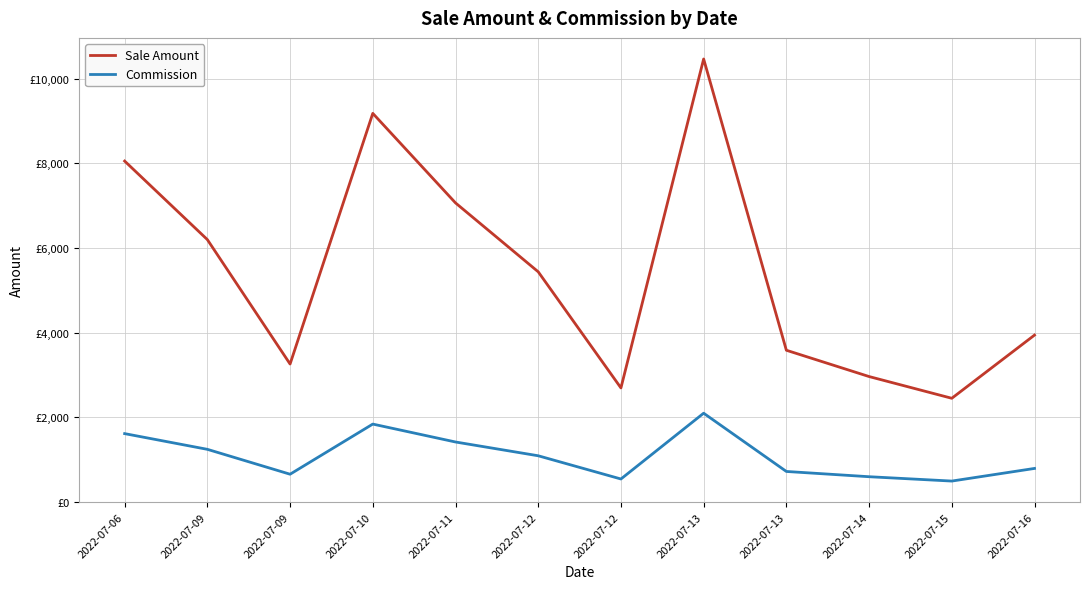

The Sale Amount series shows 7176.4 at 2022-07-12. True or false?

False